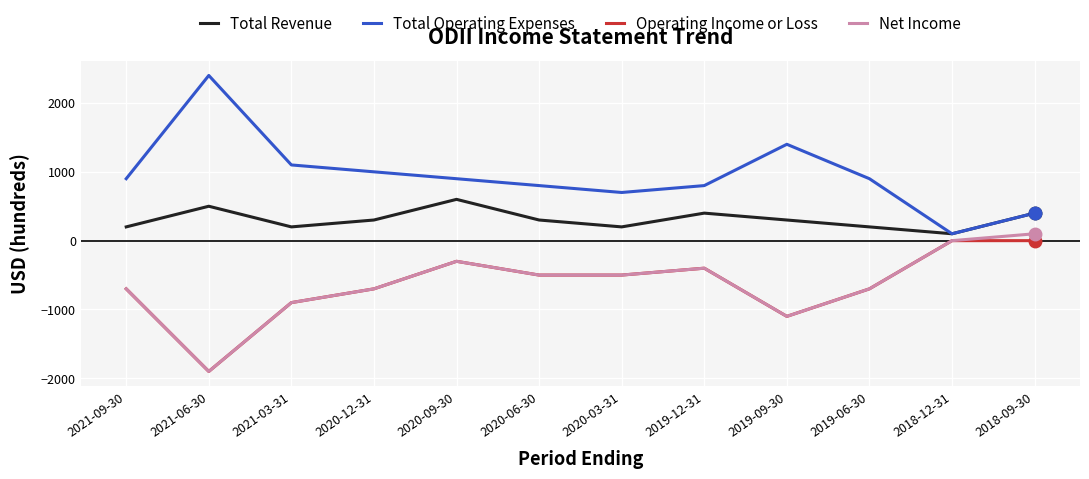

How many values in the Operating Income or Loss series exceed -500?

4